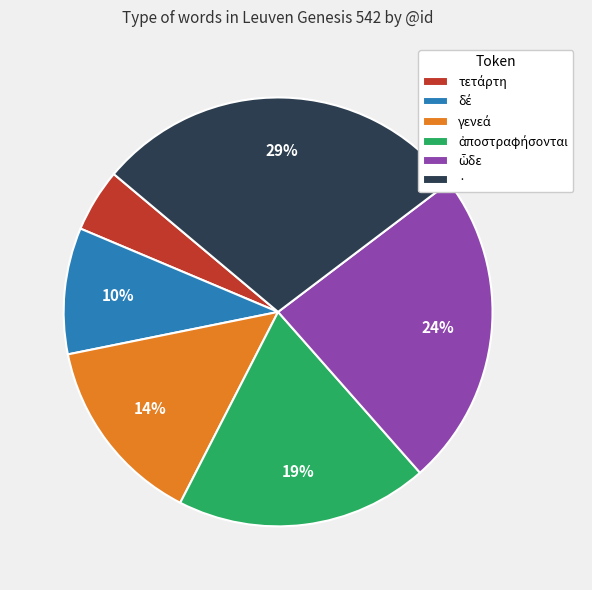

Count the number of slices in the pie.

6